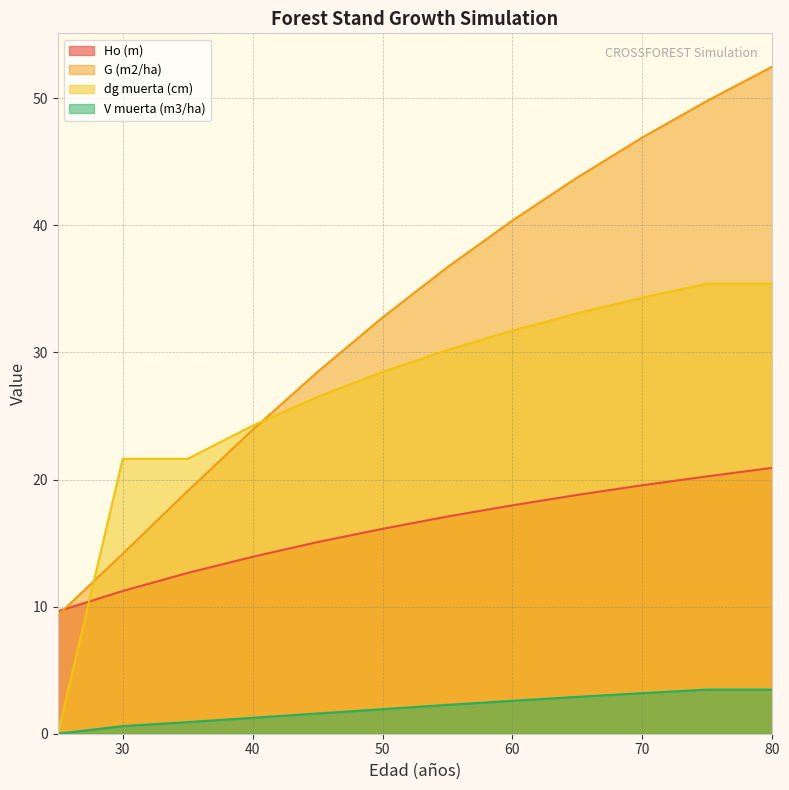

List the series in order of their peak value, lowest first.

V muerta (m3/ha), Ho (m), dg muerta (cm), G (m2/ha)